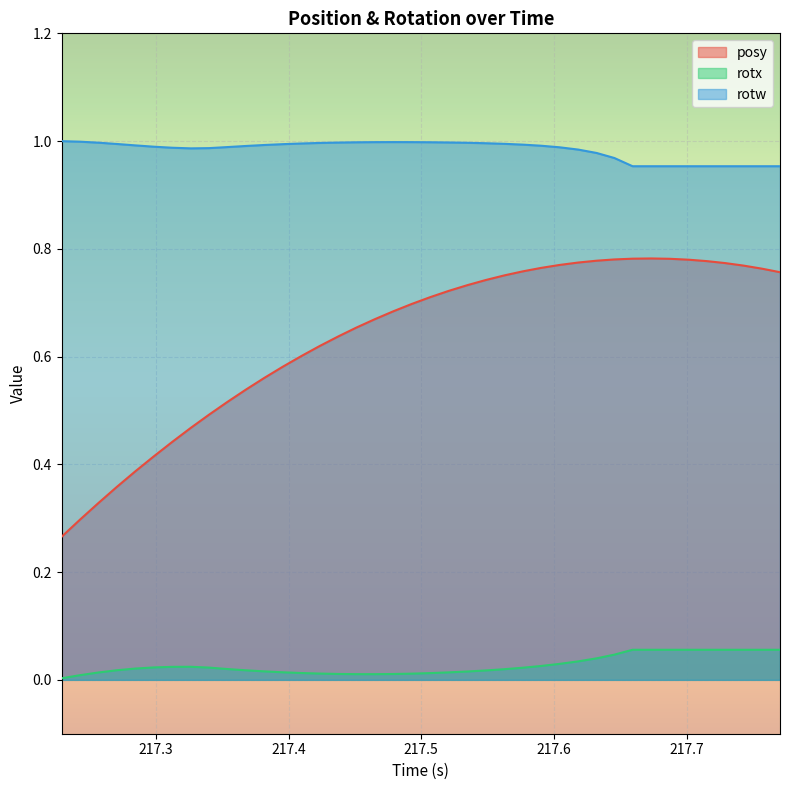

What is the maximum value for rotw?

1.0